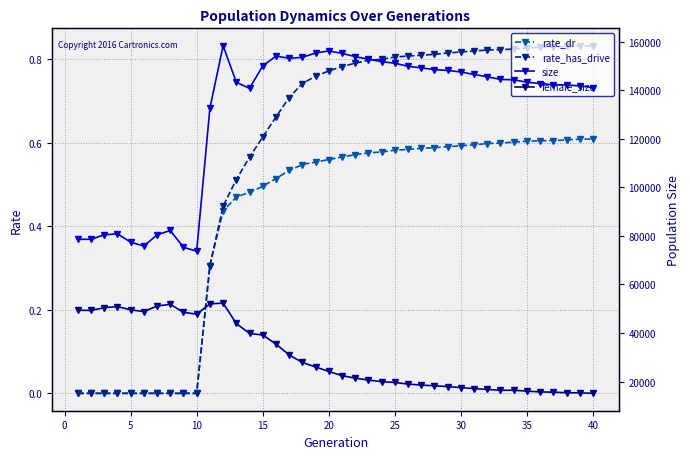

Is this an area chart (filled region under the line)?

No